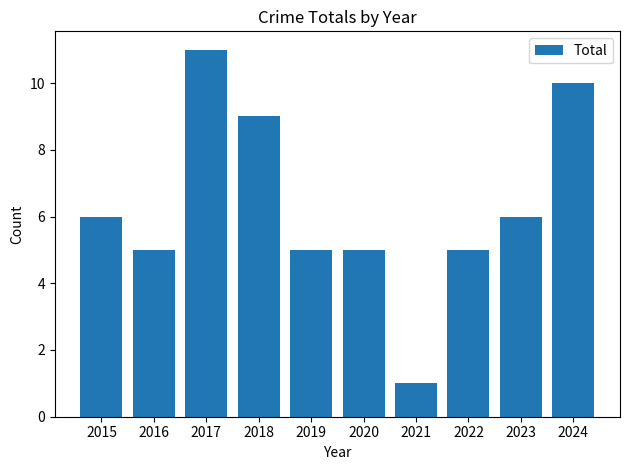

Reading left to right, transcribe all the data shown in this chart.

2015=6	2016=5	2017=11	2018=9	2019=5	2020=5	2021=1	2022=5	2023=6	2024=10